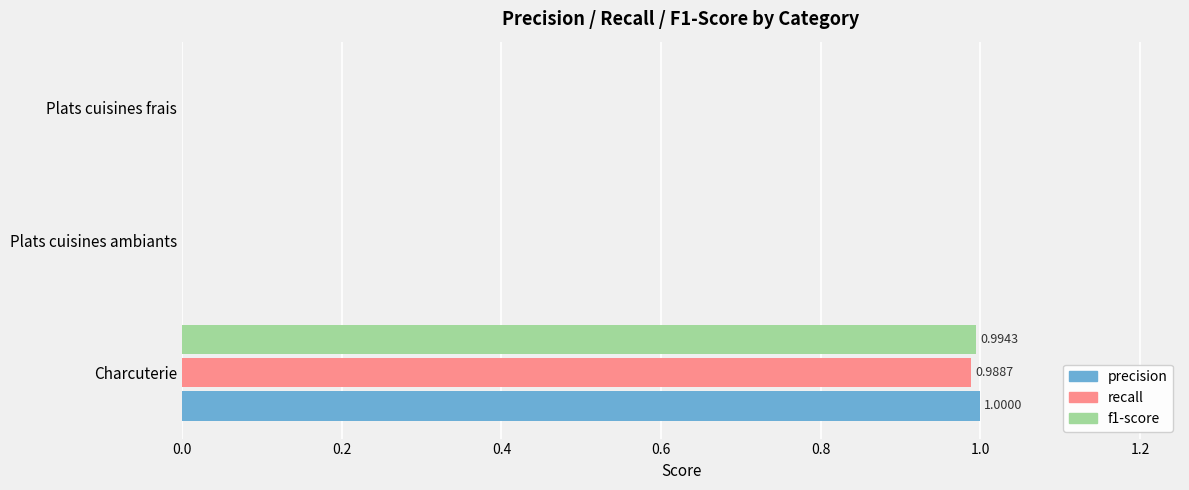

How many data points does each series have?

3